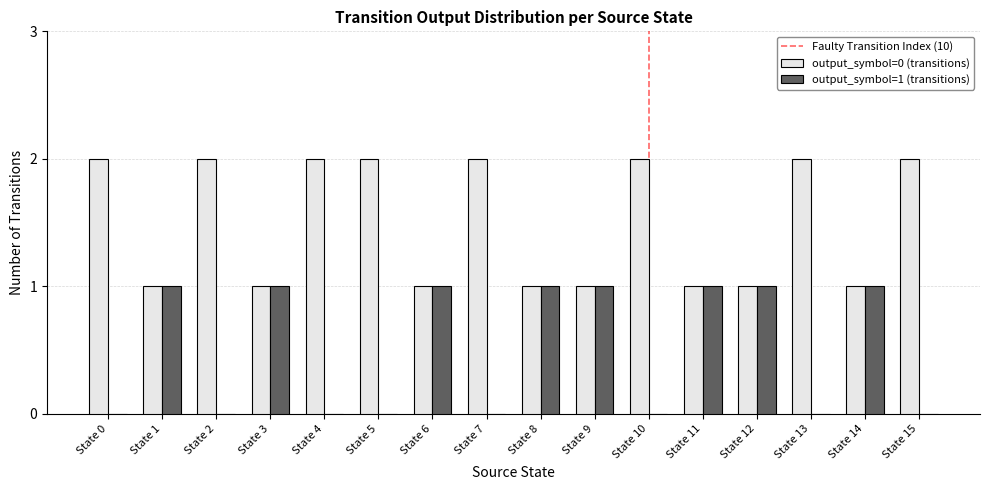

The output_symbol=0 (transitions) series shows 2 at State 15. True or false?

True